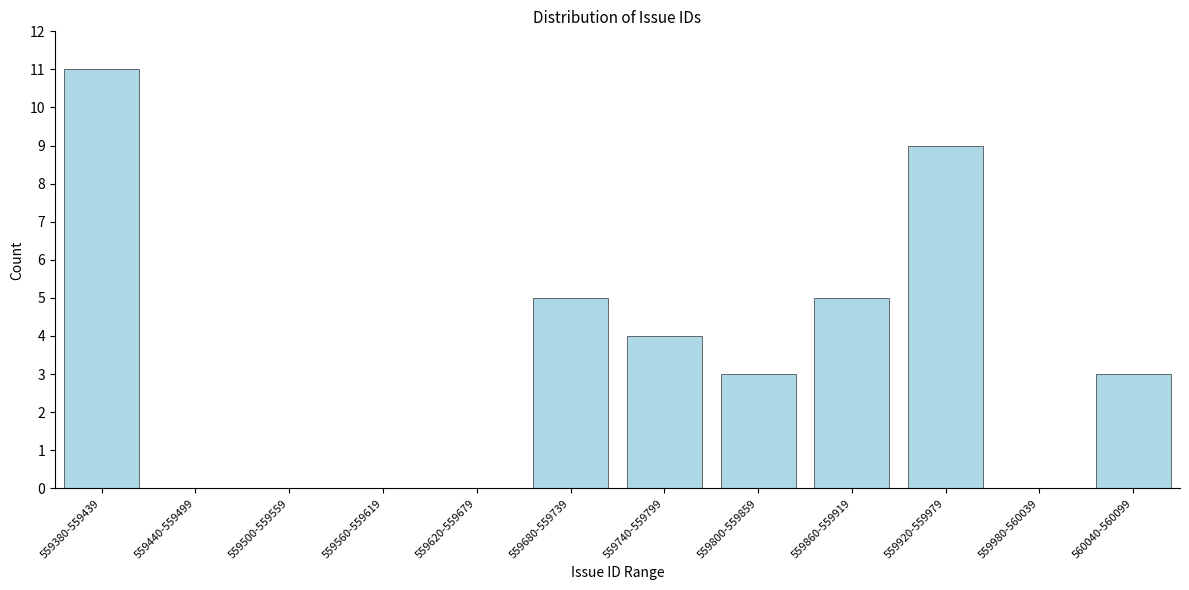

Reading left to right, what are all the values shown in this chart?

559380-559439=11	559440-559499=0	559500-559559=0	559560-559619=0	559620-559679=0	559680-559739=5	559740-559799=4	559800-559859=3	559860-559919=5	559920-559979=9	559980-560039=0	560040-560099=3